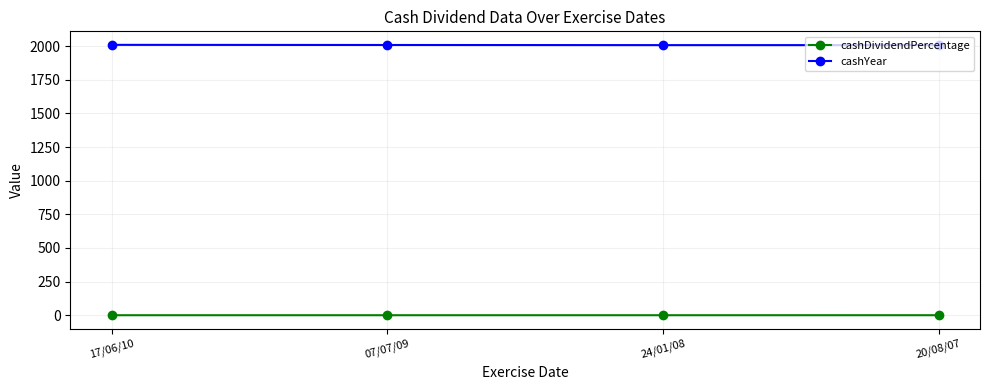

At 24/01/08, list the series in order from largest to smallest.

cashYear, cashDividendPercentage